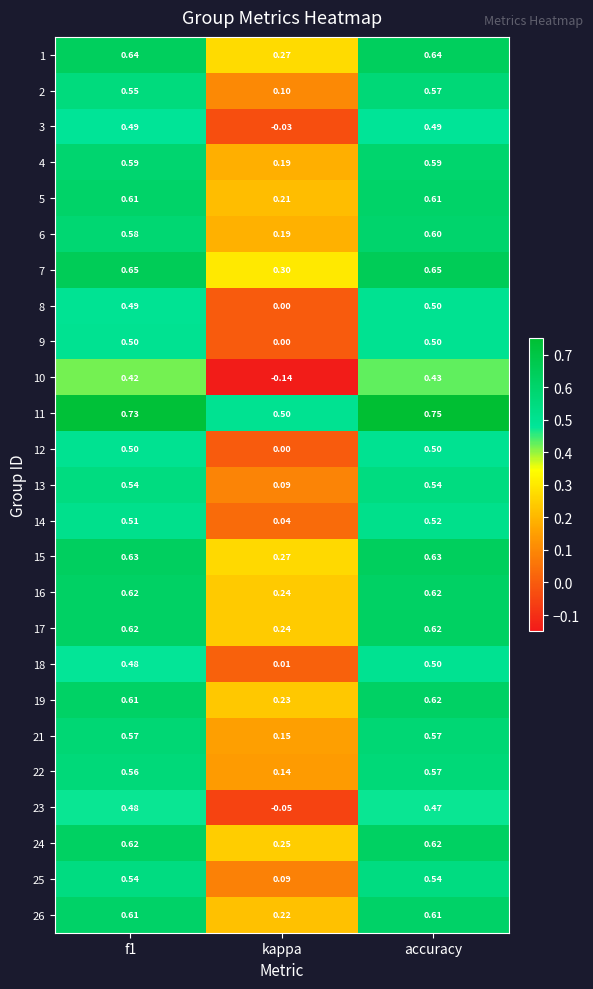

Which category has the lowest value in the 11 series?

kappa